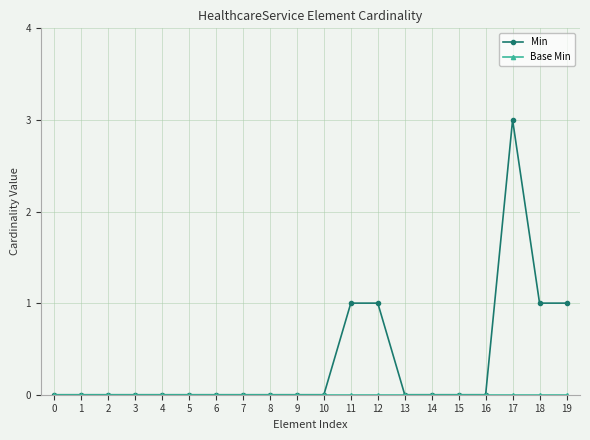

At which category is the sum across all series the highest?

17